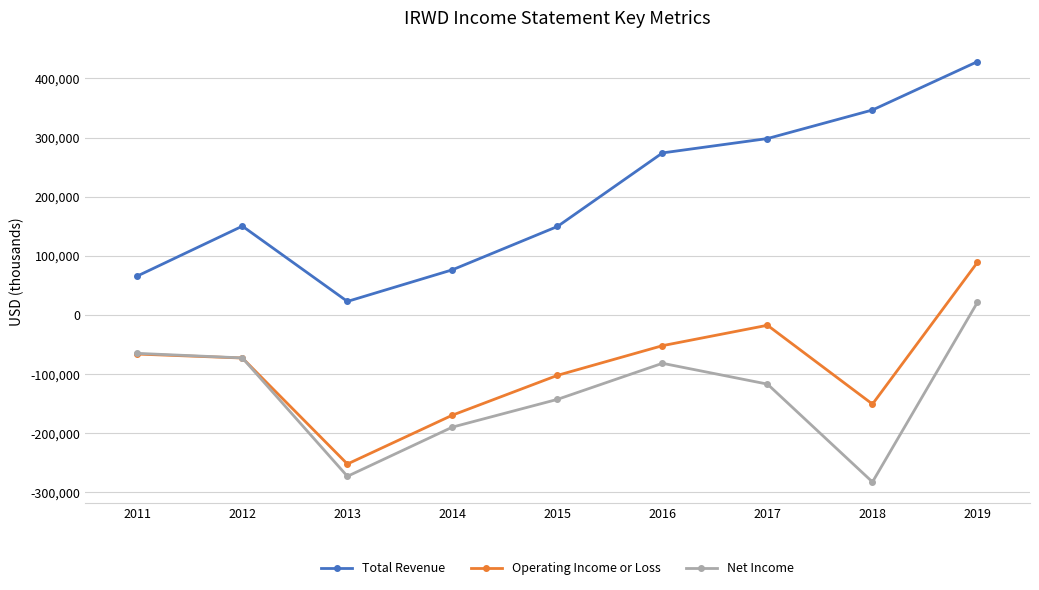

Which series has the largest range (max minus min)?

Total Revenue